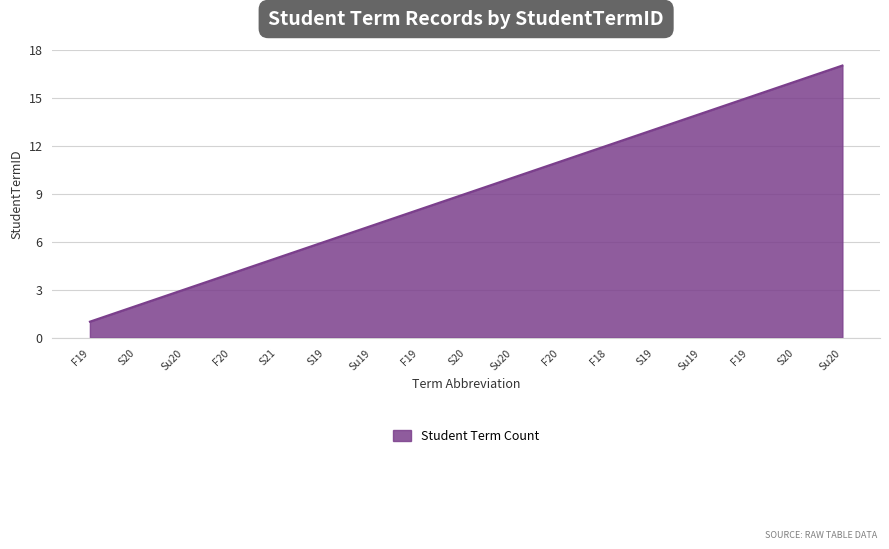

Which category has the lowest value across all series?

F19